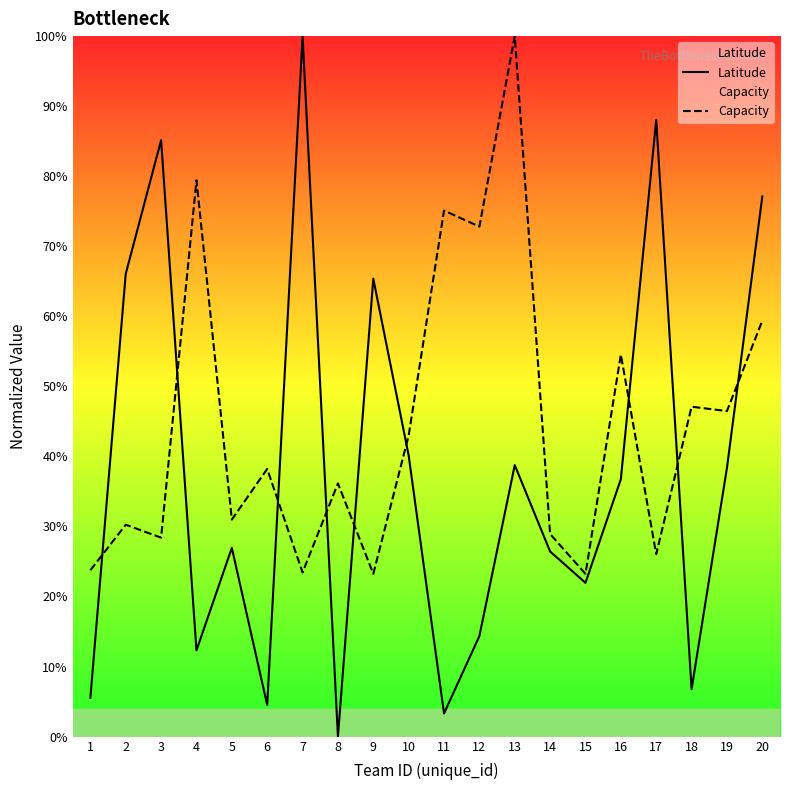

Is this an area chart (filled region under the line)?

No